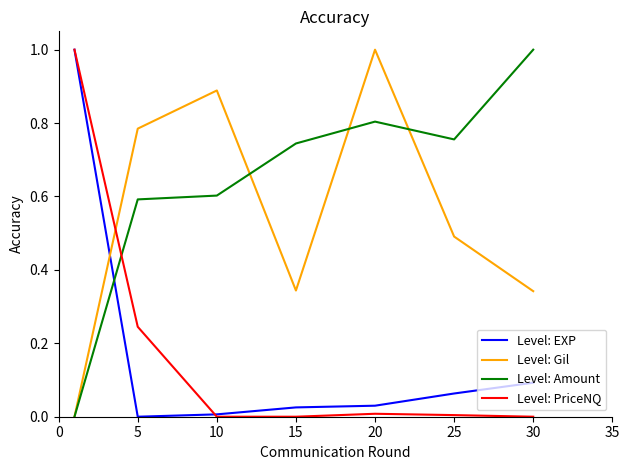

True or false: Level: Amount and Level: PriceNQ intersect in this chart.

True